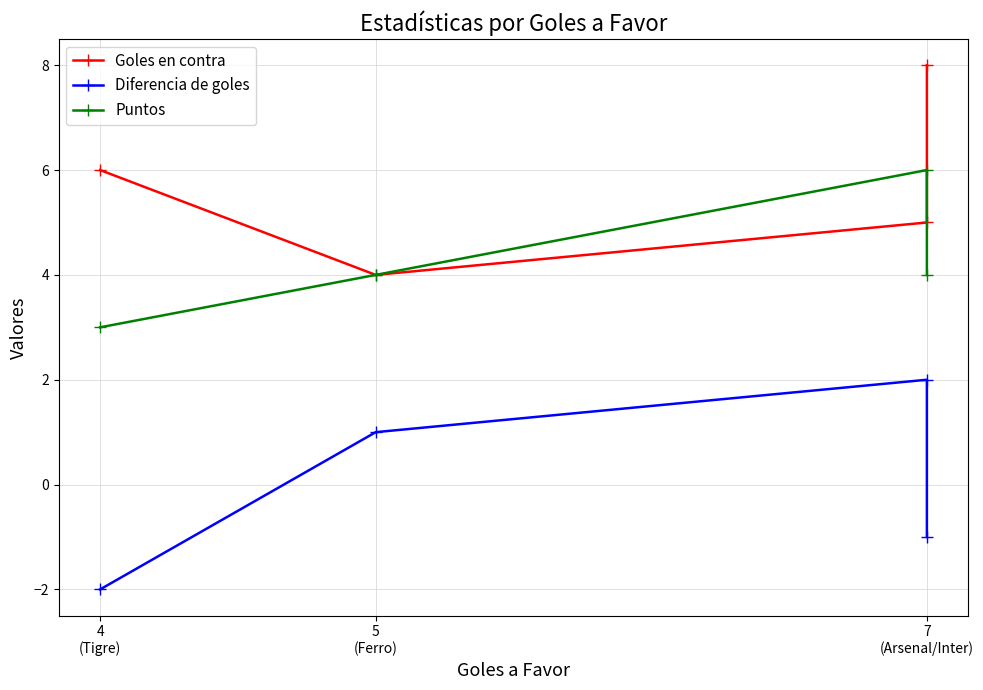

Rank the series by their average value, from lowest to highest.

Diferencia de goles, Puntos, Goles en contra